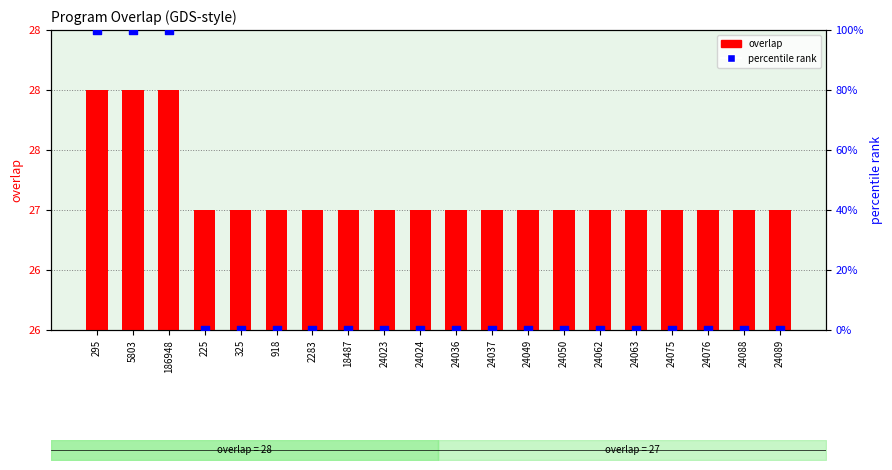

At how many categories does at least one series exceed 18?

20